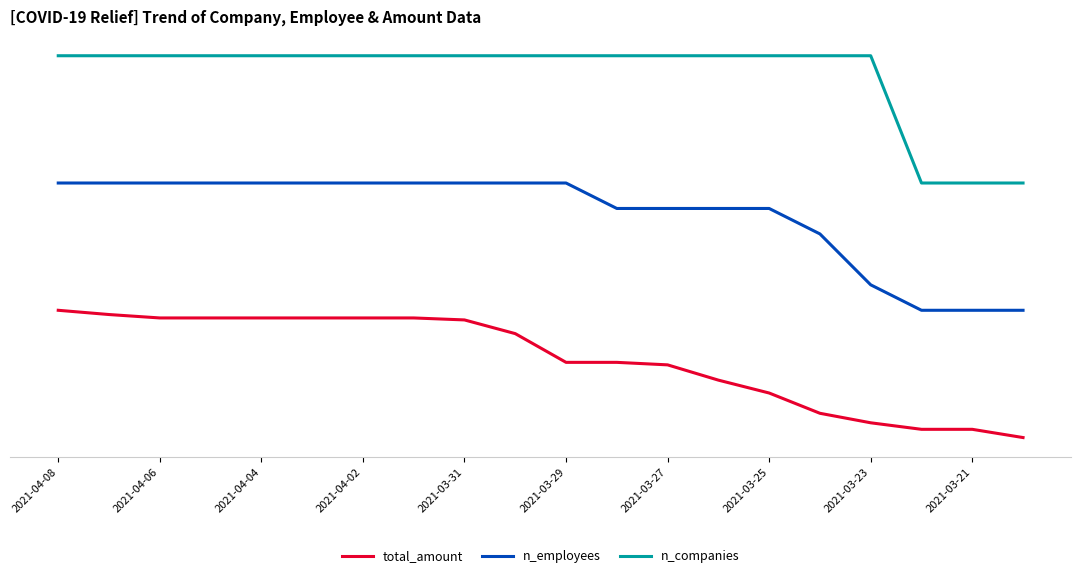

Does the chart have visible grid lines?

No